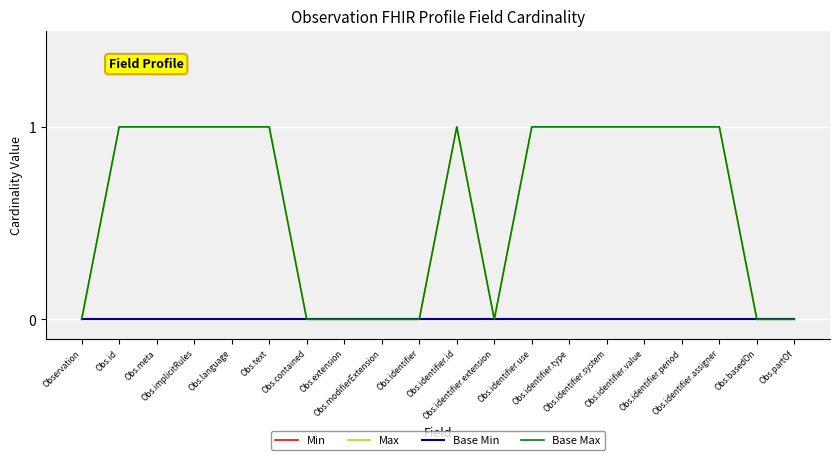

True or false: Base Max has more than 2 interior local peaks.

False